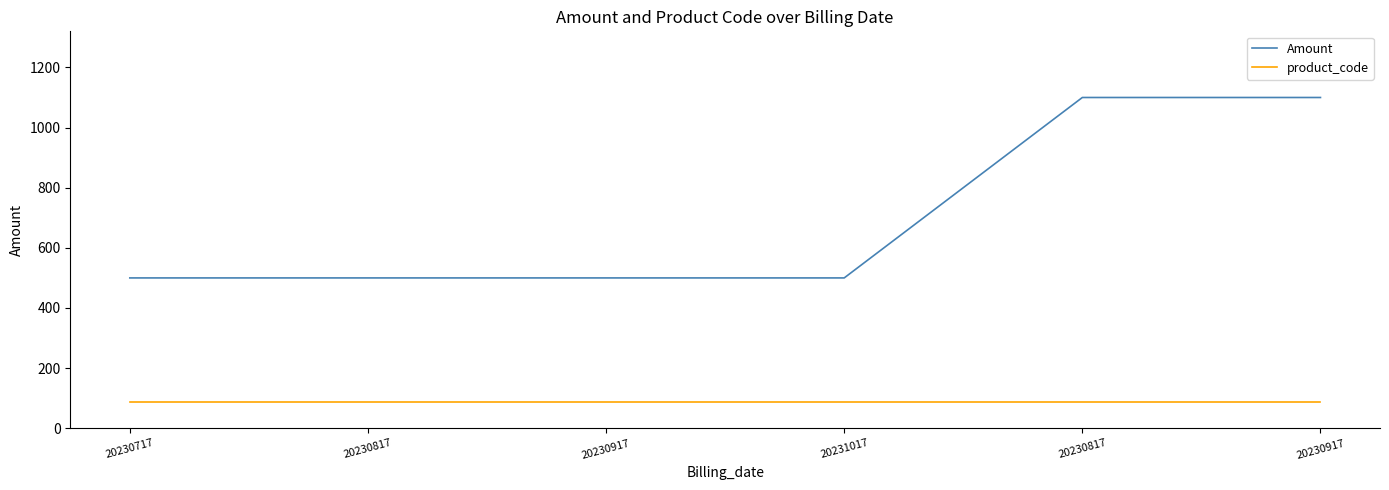

How many lines are shown in the chart?

2